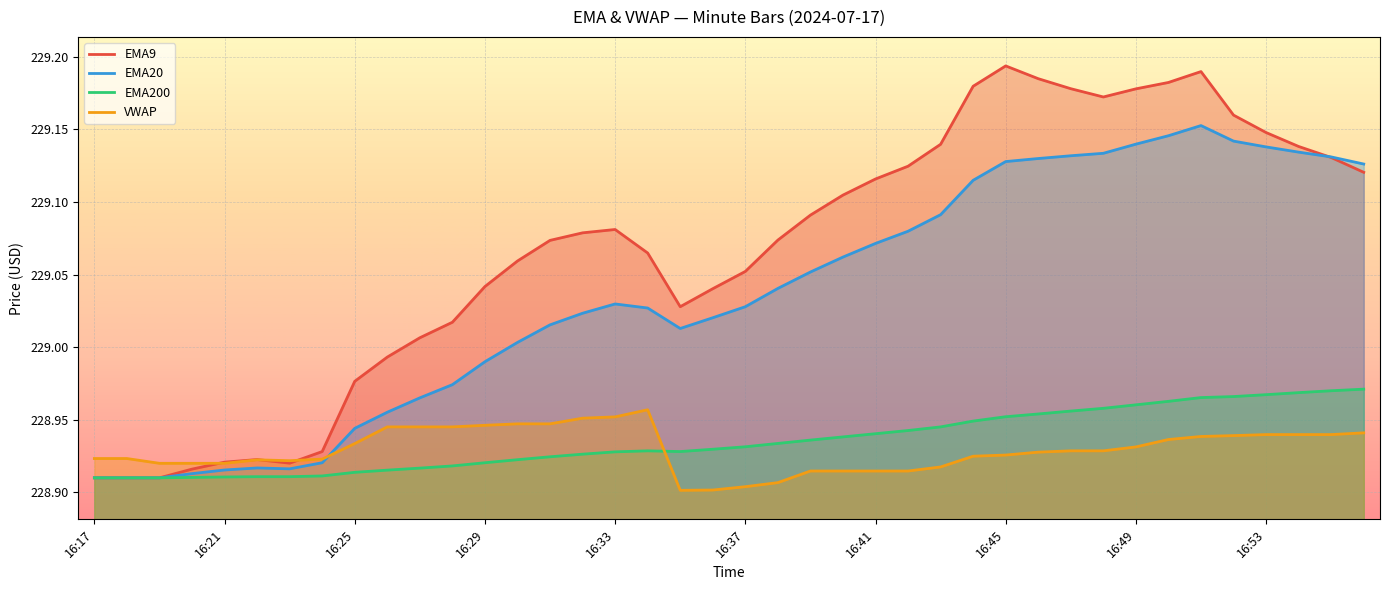

How many VWAP values are between 228 and 229?

40